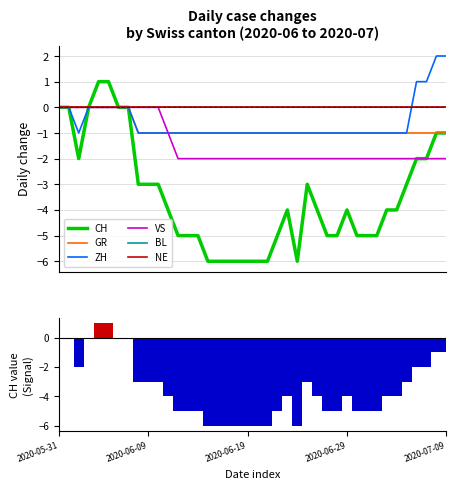

At how many categories does at least one series exceed -2?

40